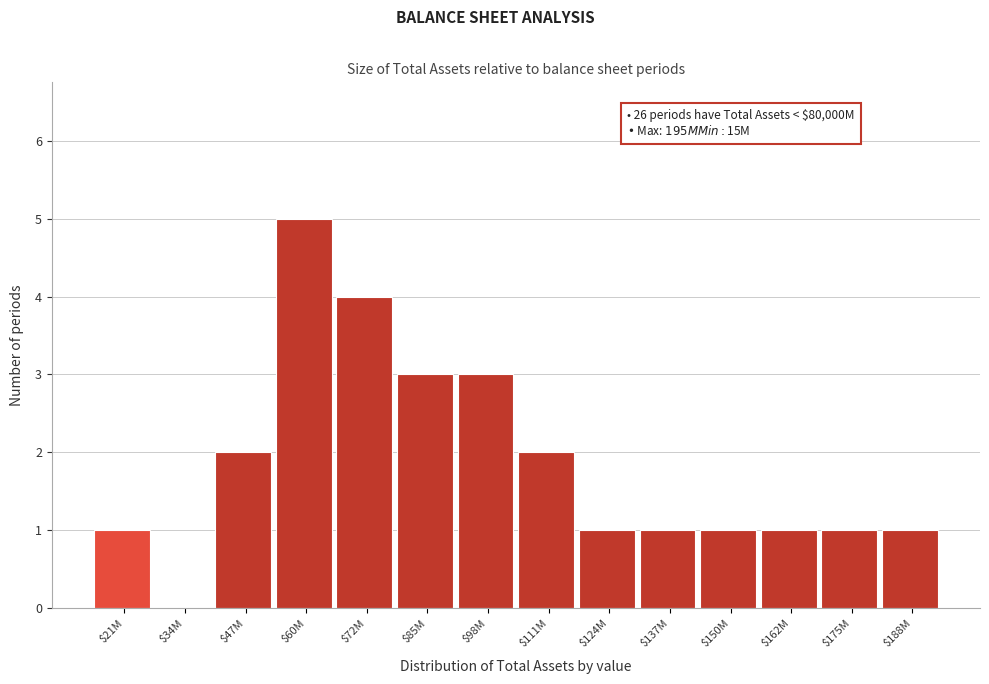

The chart shows a value of 8 at $60M. True or false?

False